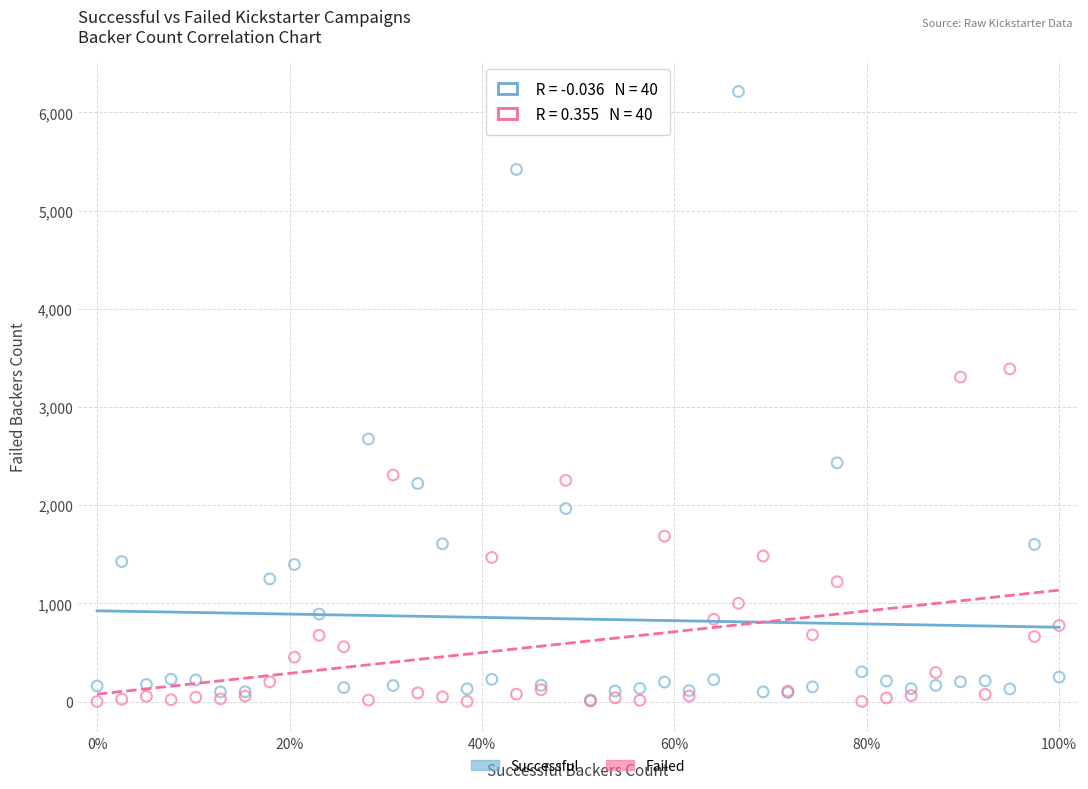

In the Successful series, what Y value is closest to 3114?

2673